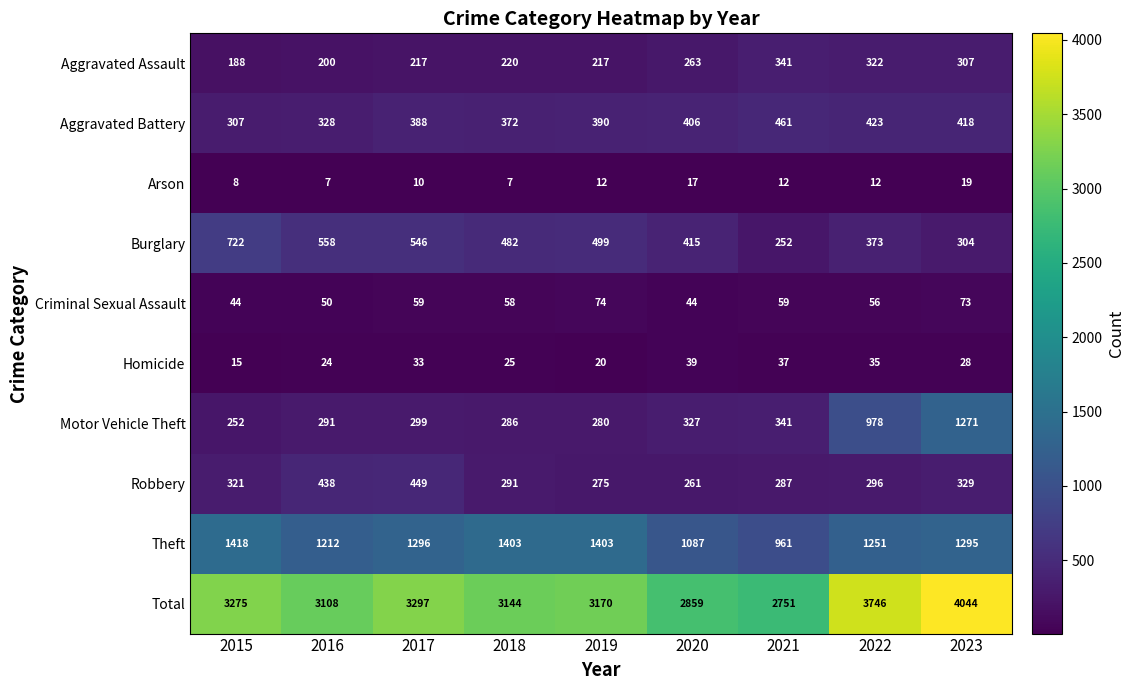

List the series in order of their peak value, lowest first.

Arson, Homicide, Criminal Sexual Assault, Aggravated Assault, Robbery, Aggravated Battery, Burglary, Motor Vehicle Theft, Theft, Total